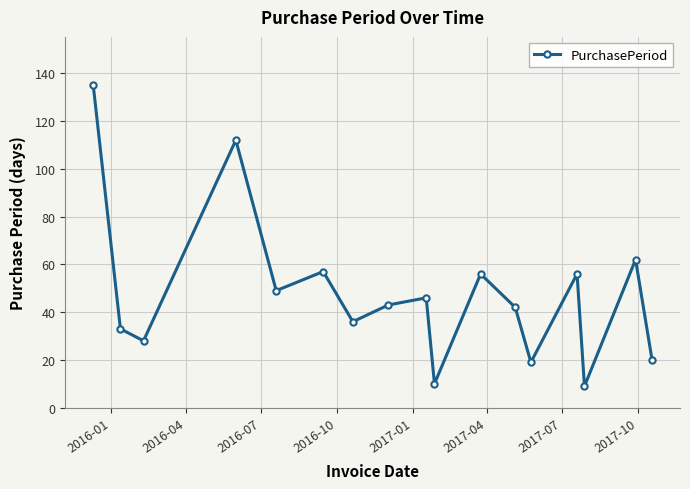

How many data points are less than 43?

8